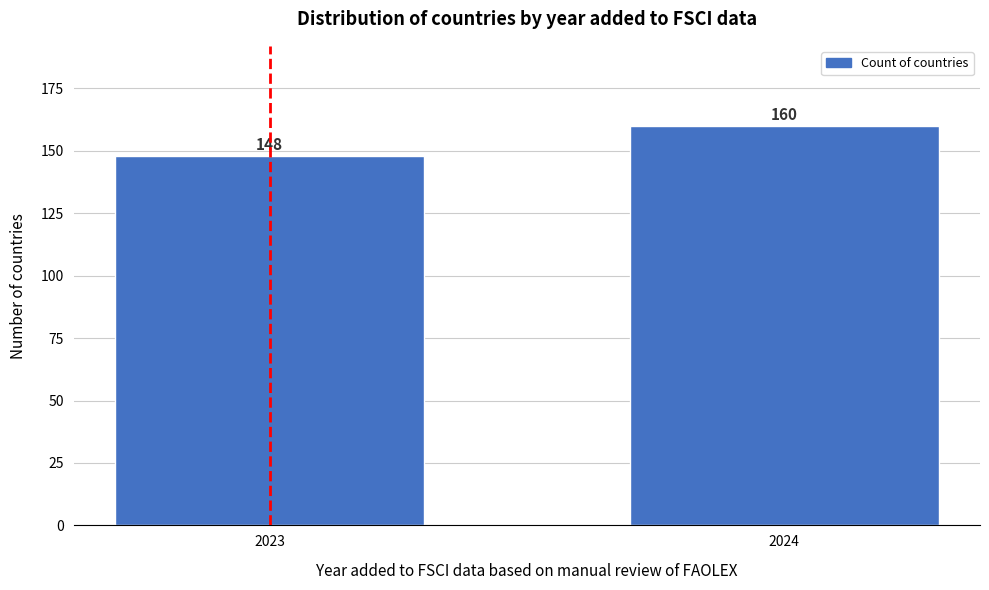

Reading right to left, extract all data points from this chart.

160	148